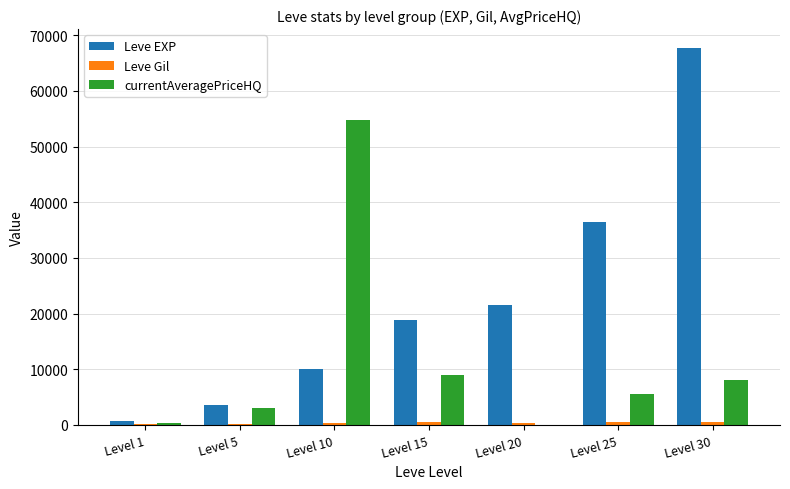

Are the bars horizontal?

No